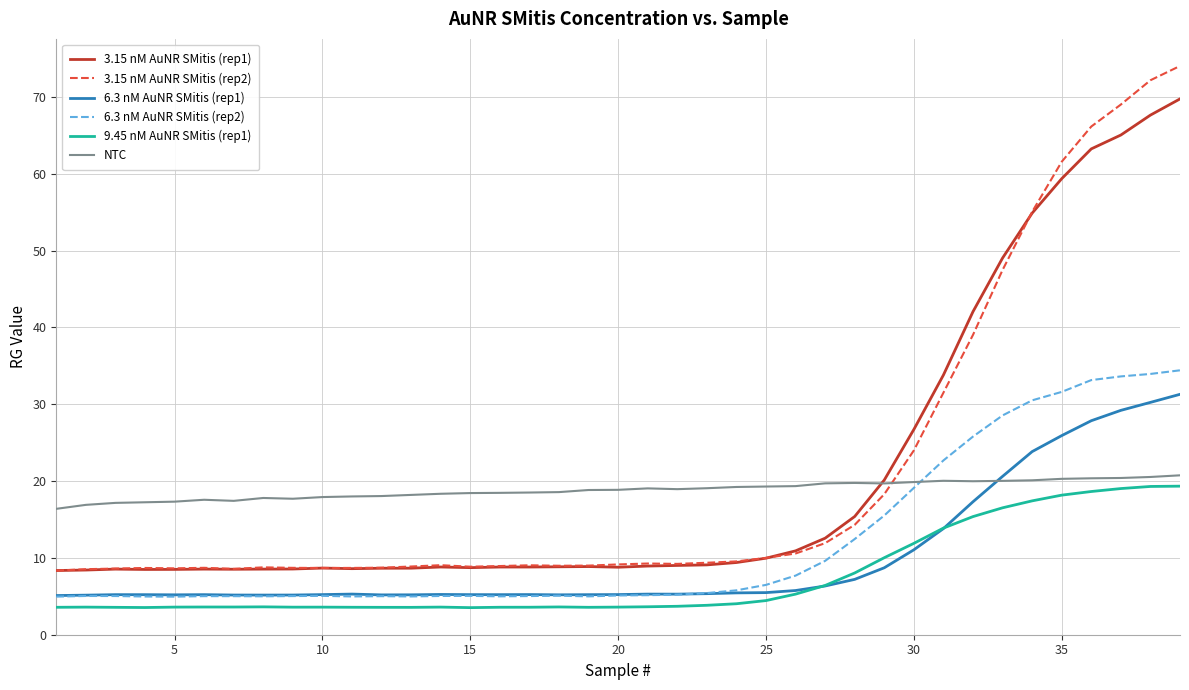

What is the minimum value shown in the chart?

3.5